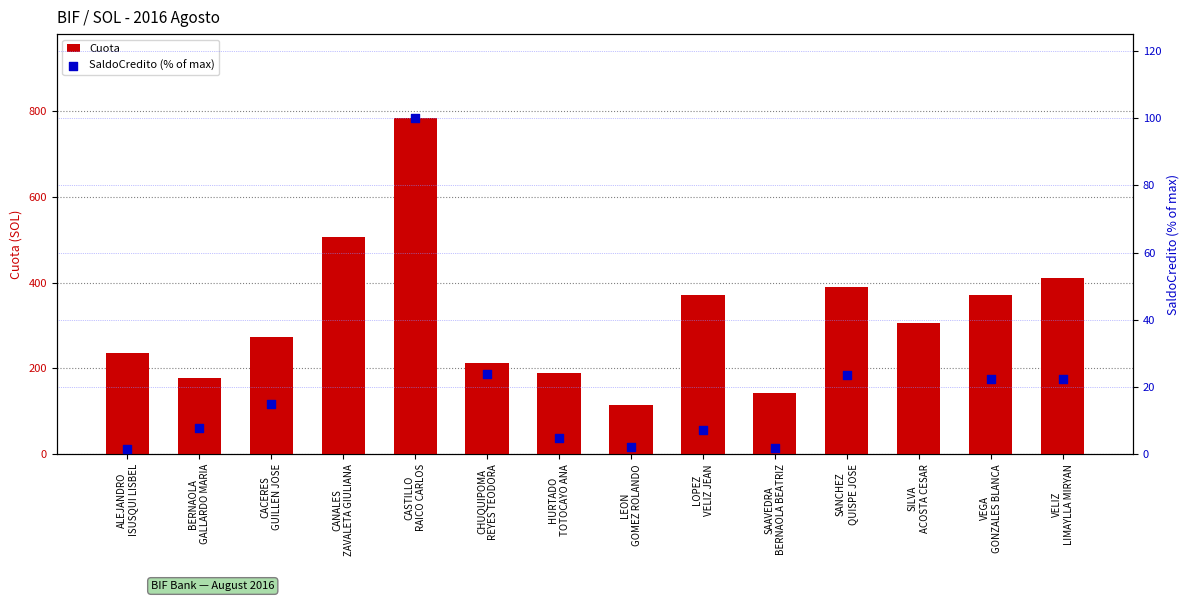

What is the total value across all series at LEON
GOMEZ ROLANDO?

116.5